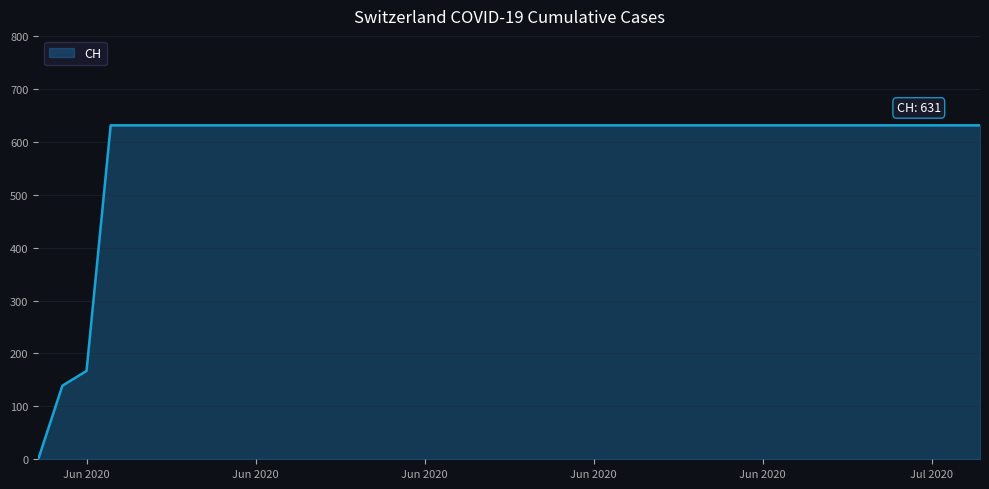

What is the maximum value shown in the chart?

631